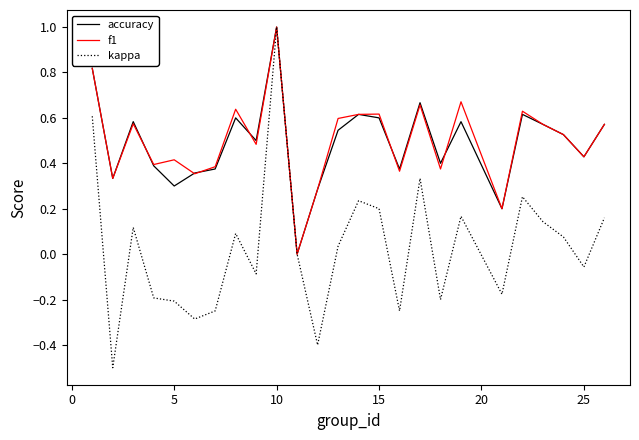

Which series has the largest range (max minus min)?

kappa